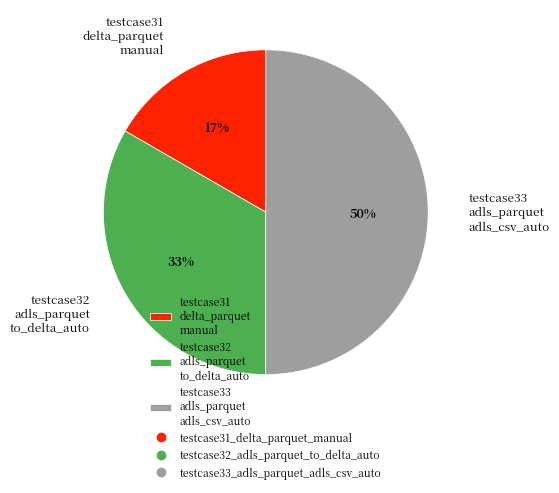

Rank the categories by value from highest to lowest.

testcase33 adls_parquet adls_csv_auto, testcase32 adls_parquet to_delta_auto, testcase31 delta_parquet manual